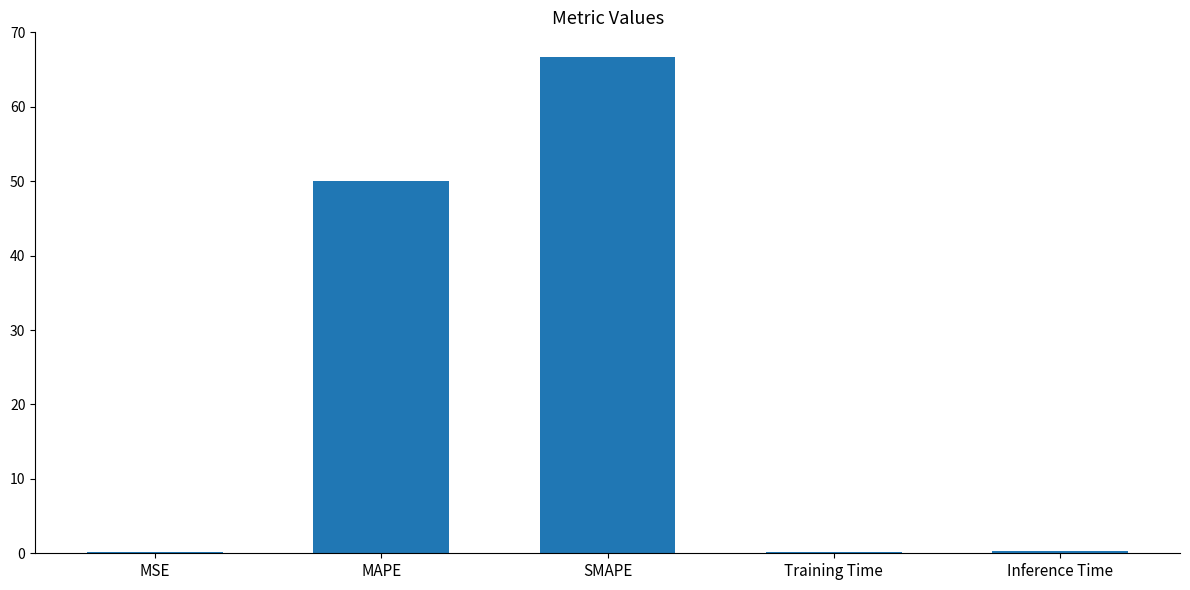

What is the ratio of the value at SMAPE to the value at MAPE?

1.3